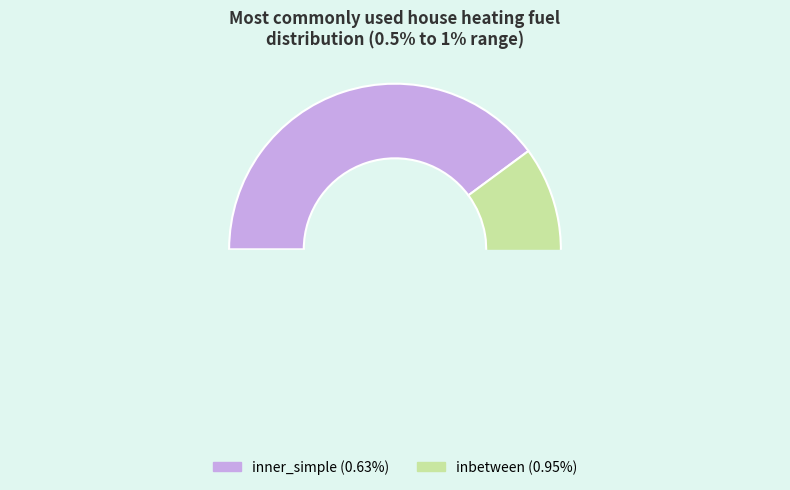

Is it true that inner_simple is 40% of the pie?

True